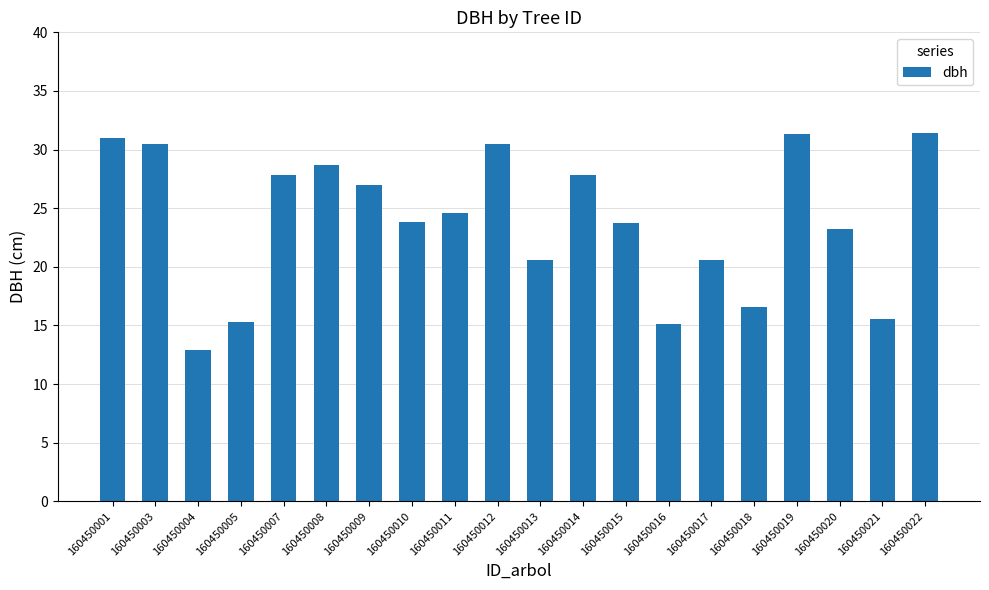

How many data points does each series have?

20